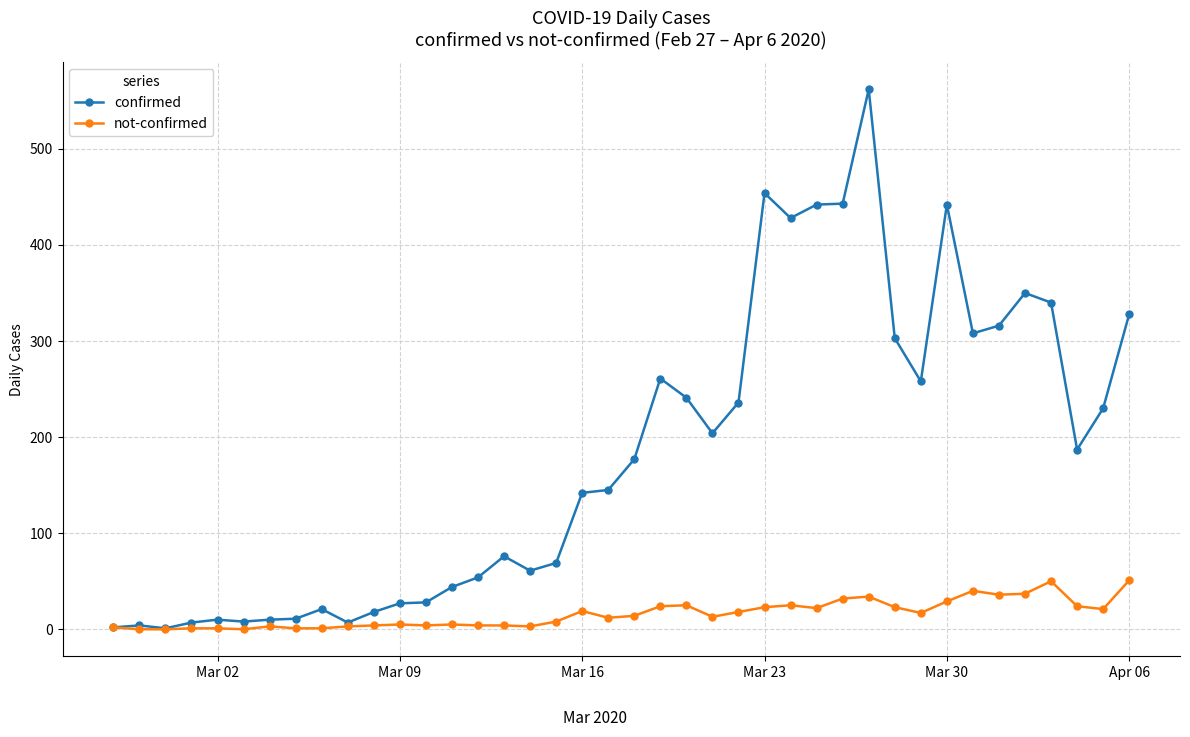

What is the highest value of the not-confirmed series?

51